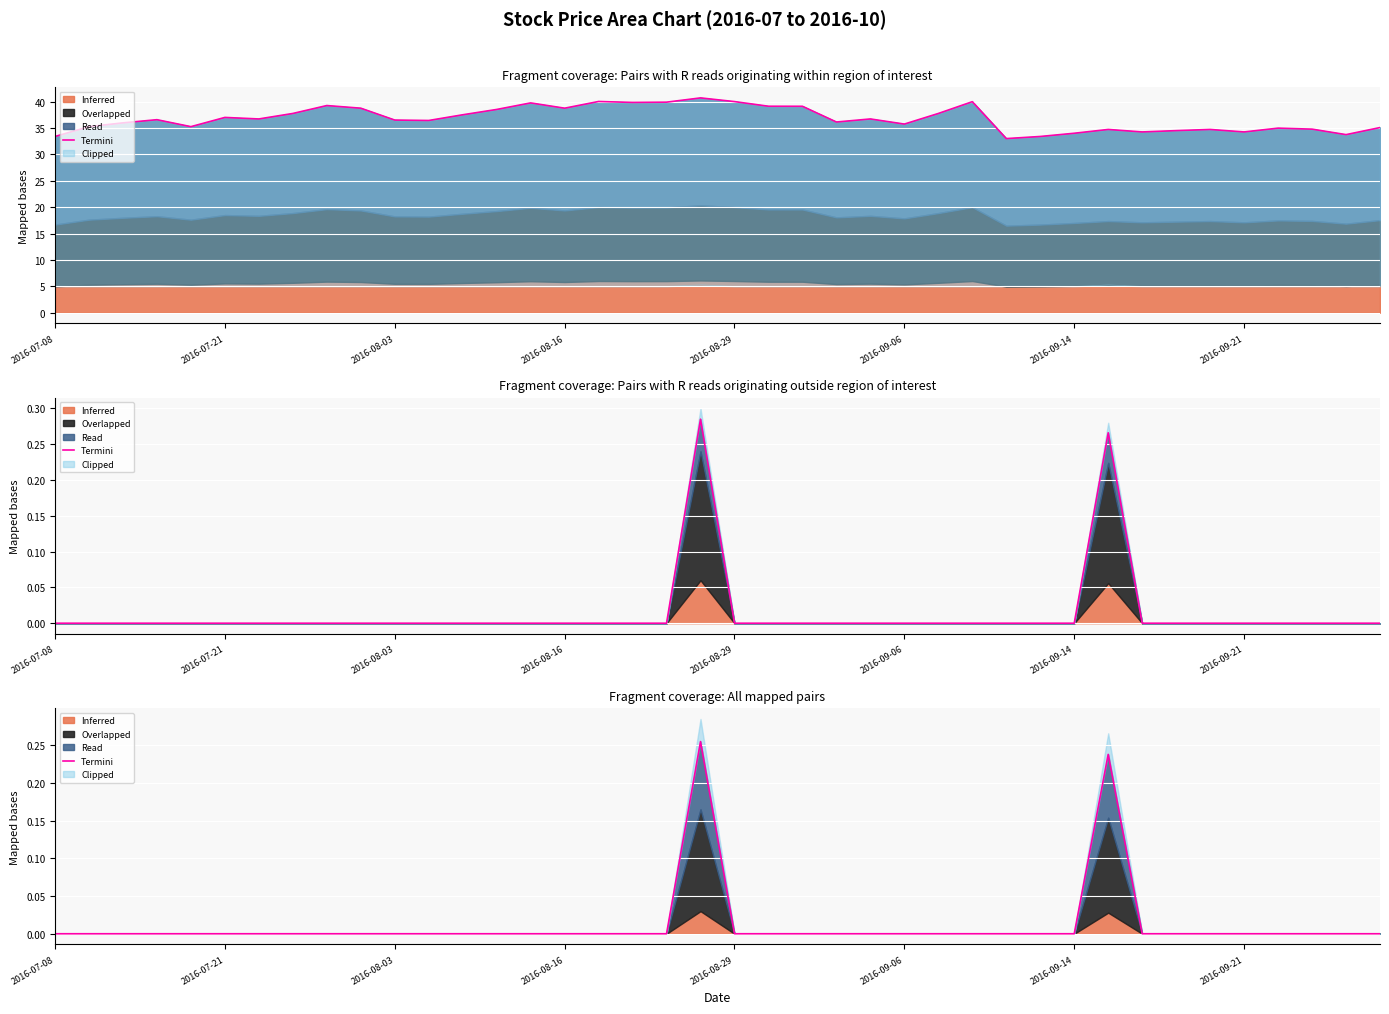

True or false: the data shows 0.0 at 23.

True